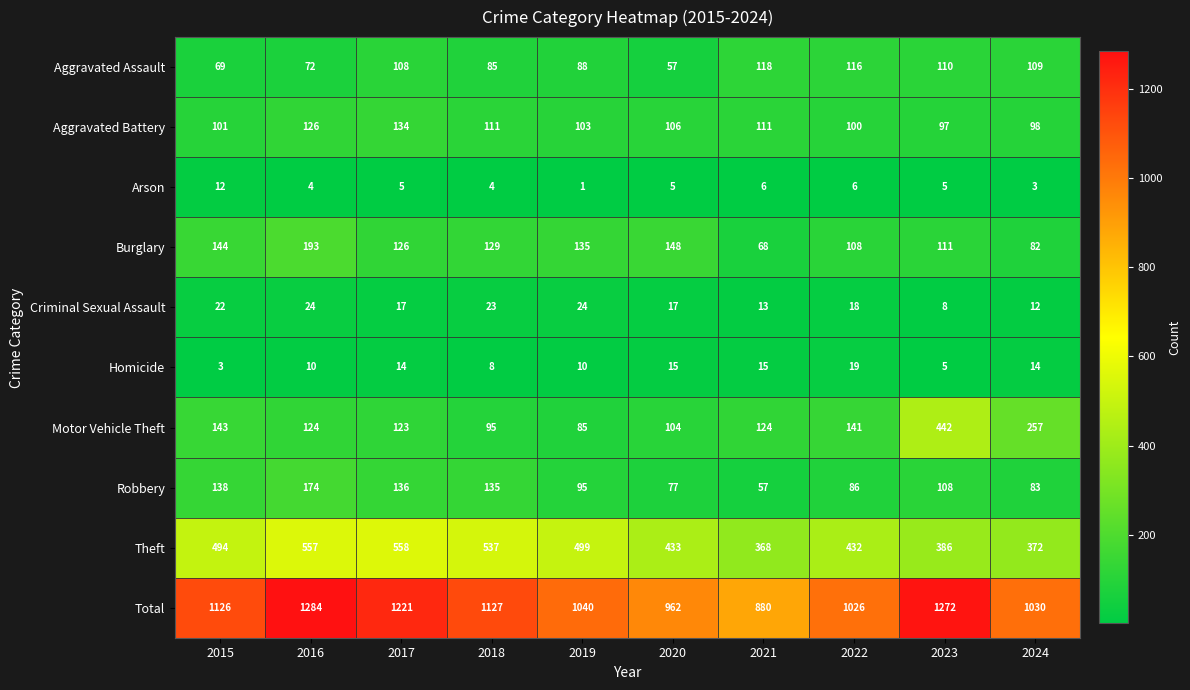

Which series has the largest range (max minus min)?

Total